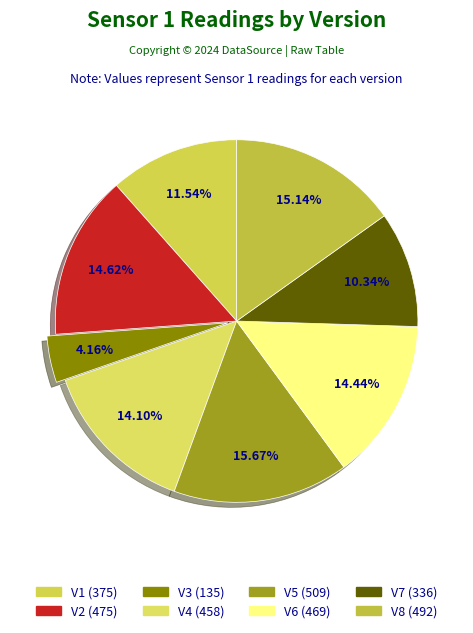

How many segments does this pie chart have?

8